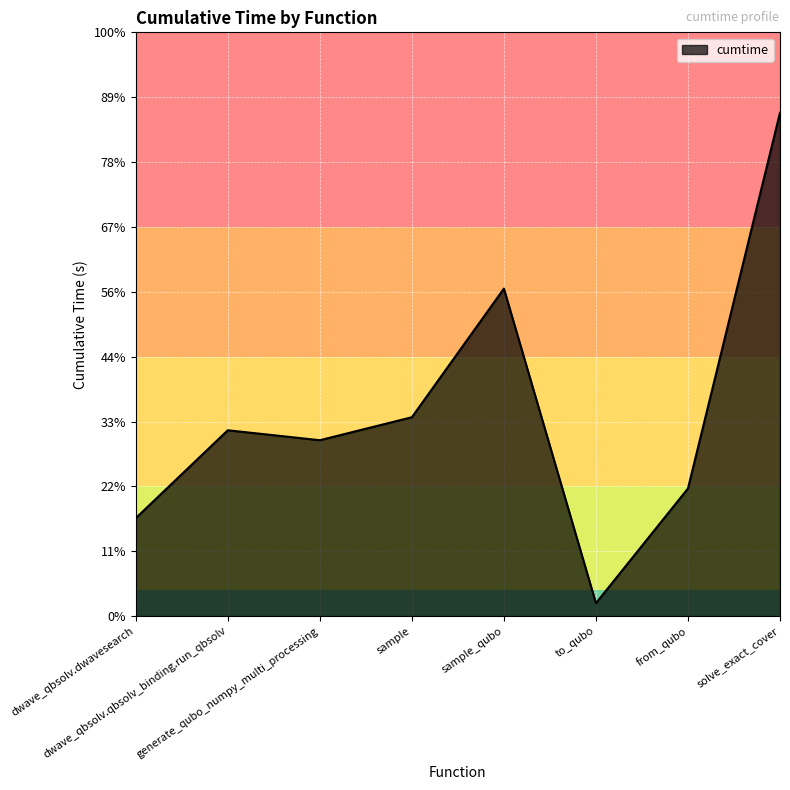

True or false: the data shows 0.6 at to_qubo.

False